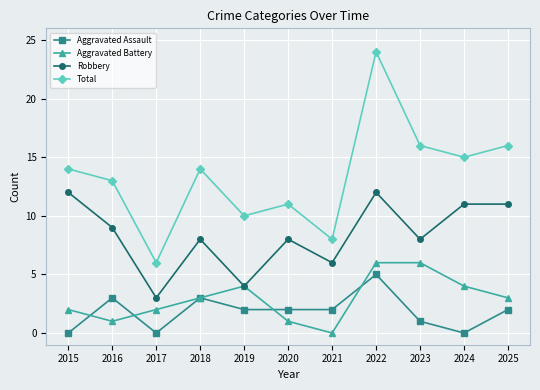

Which label corresponds to the largest value in the chart?

2022